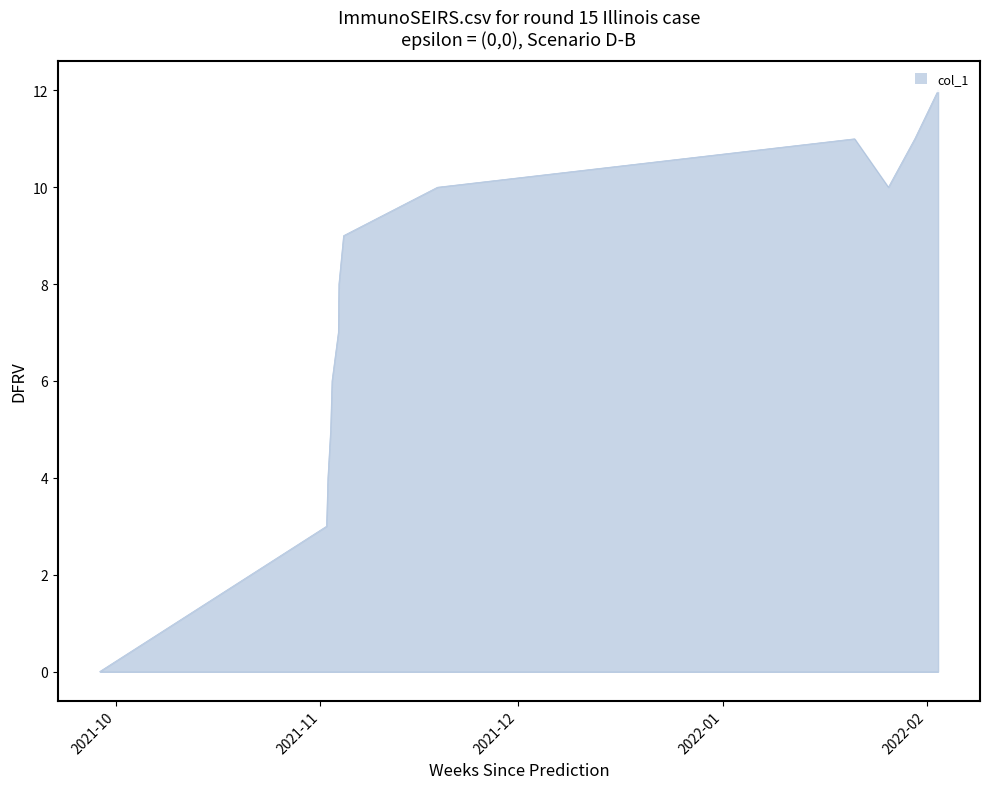

What is the difference between the maximum and minimum values?

12